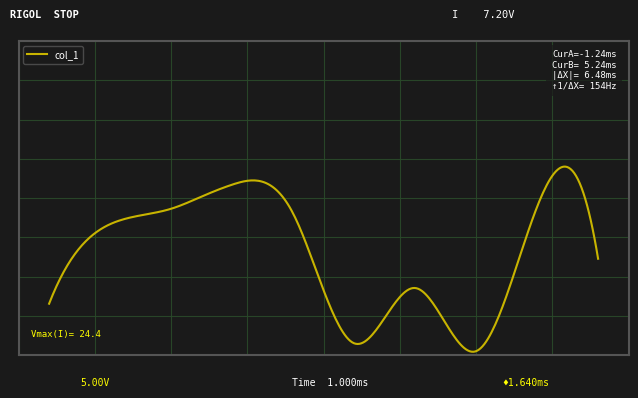

Is this an area chart (filled region under the line)?

No